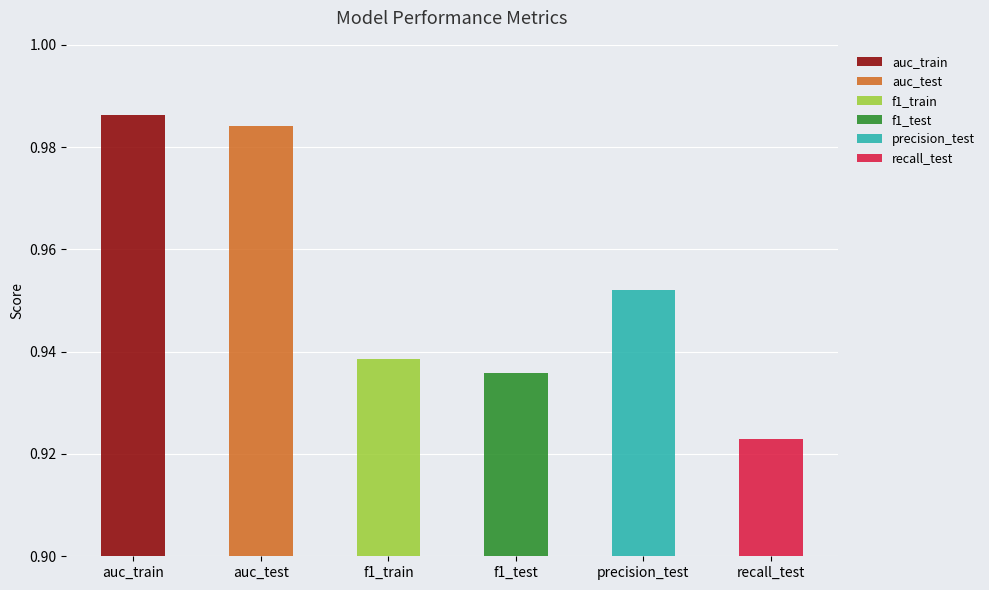

Does the chart contain stacked bars?

No